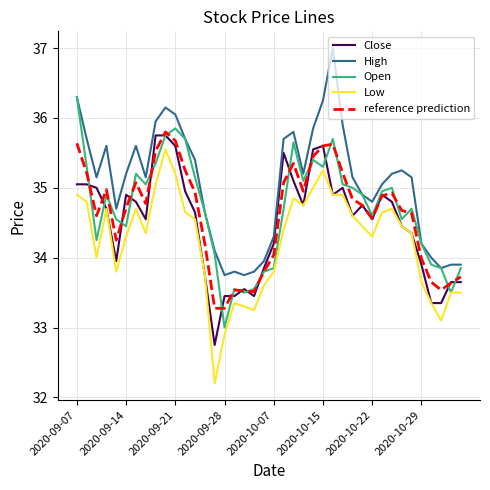

What is the average value of the Open series?

34.7